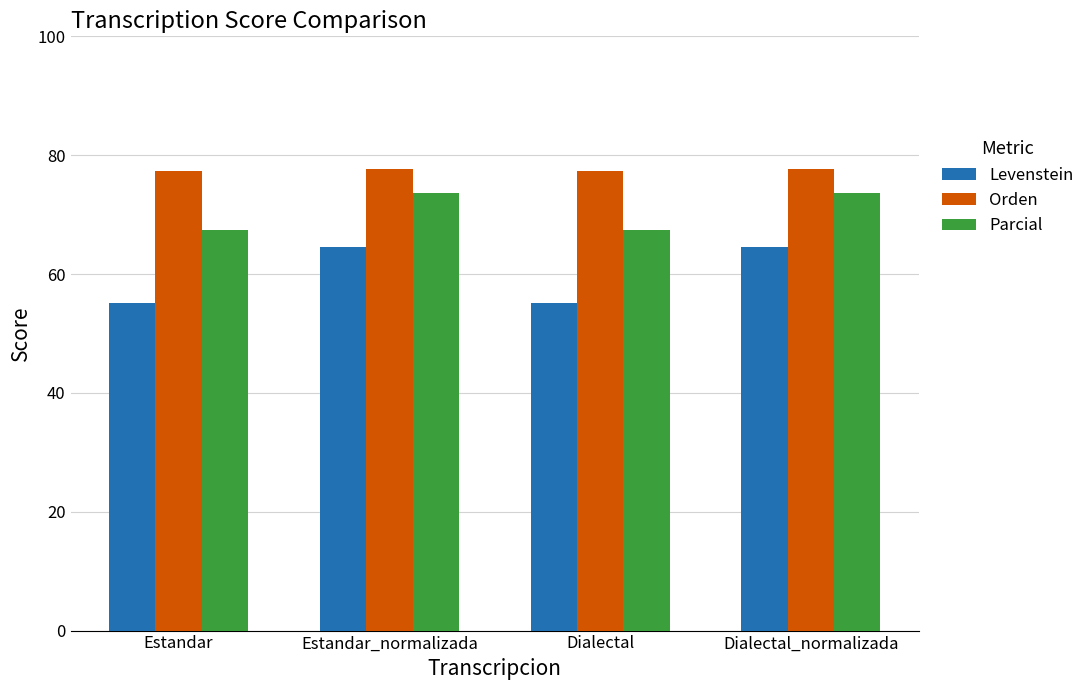

True or false: Parcial has a value of 73.7 at Dialectal_normalizada.

True